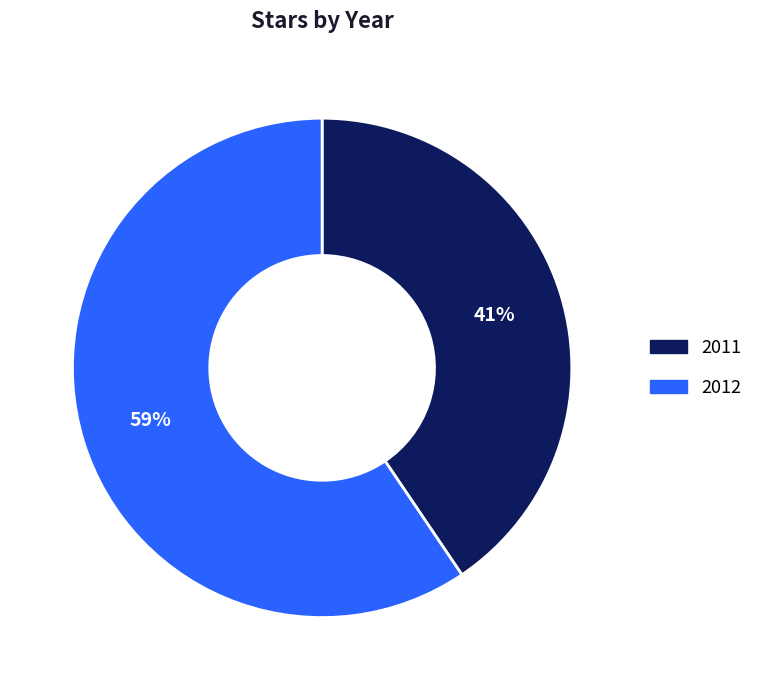

Which category has the biggest portion of the pie?

2012